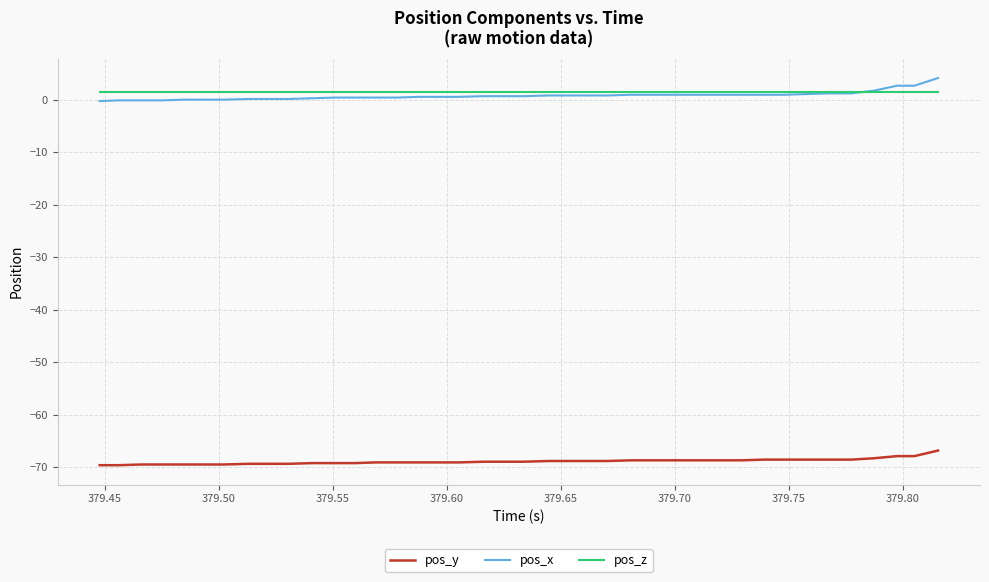

Which series has the largest range (max minus min)?

pos_x